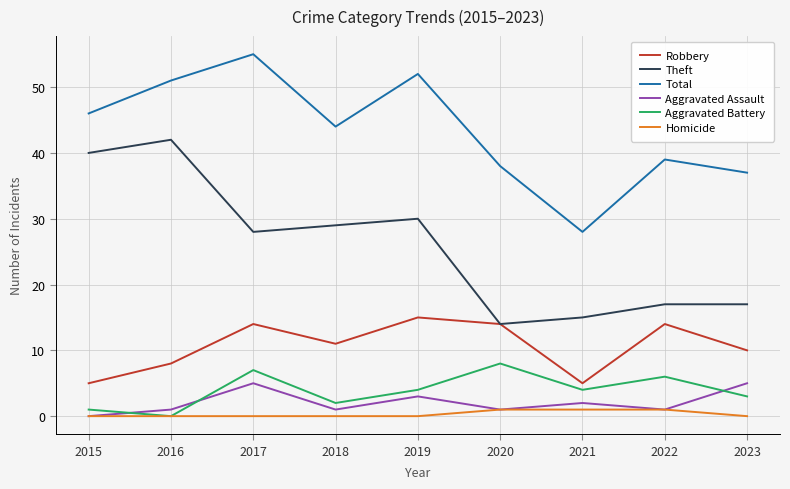

Does the chart have visible grid lines?

Yes